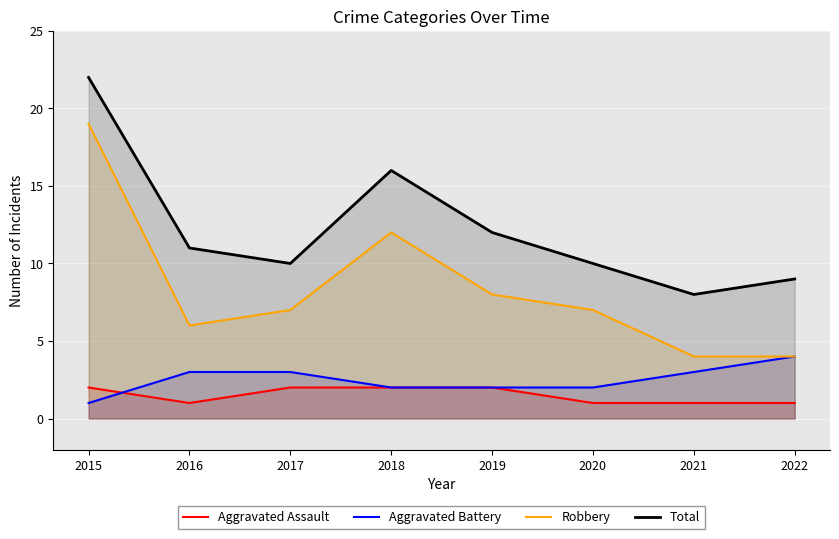

Reading left to right, list all the values displayed in this chart.

Aggravated Assault: 2015=2	2016=1	2017=2	2018=2	2019=2	2020=1	2021=1	2022=1
Aggravated Battery: 2015=1	2016=3	2017=3	2018=2	2019=2	2020=2	2021=3	2022=4
Robbery: 2015=19	2016=6	2017=7	2018=12	2019=8	2020=7	2021=4	2022=4
Total: 2015=22	2016=11	2017=10	2018=16	2019=12	2020=10	2021=8	2022=9